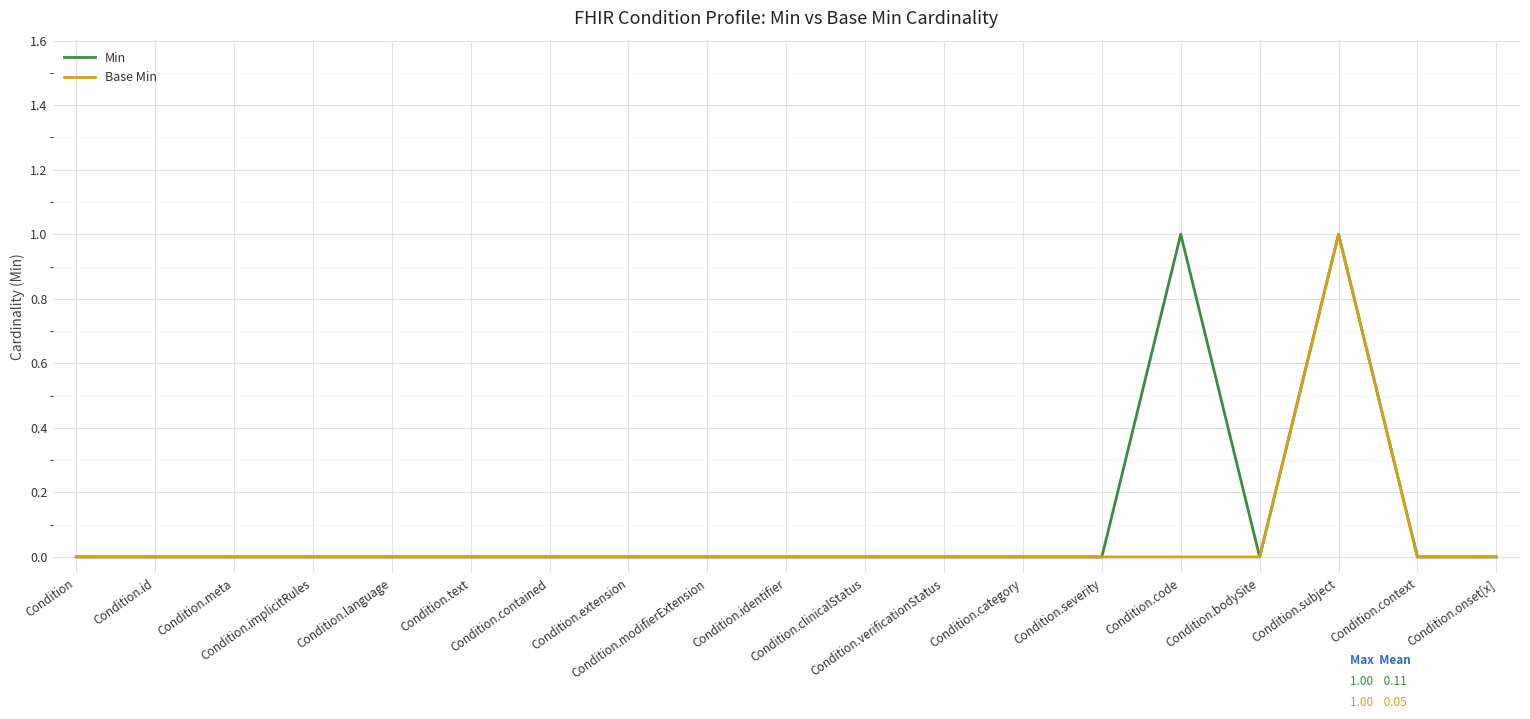

How many lines are shown in the chart?

2